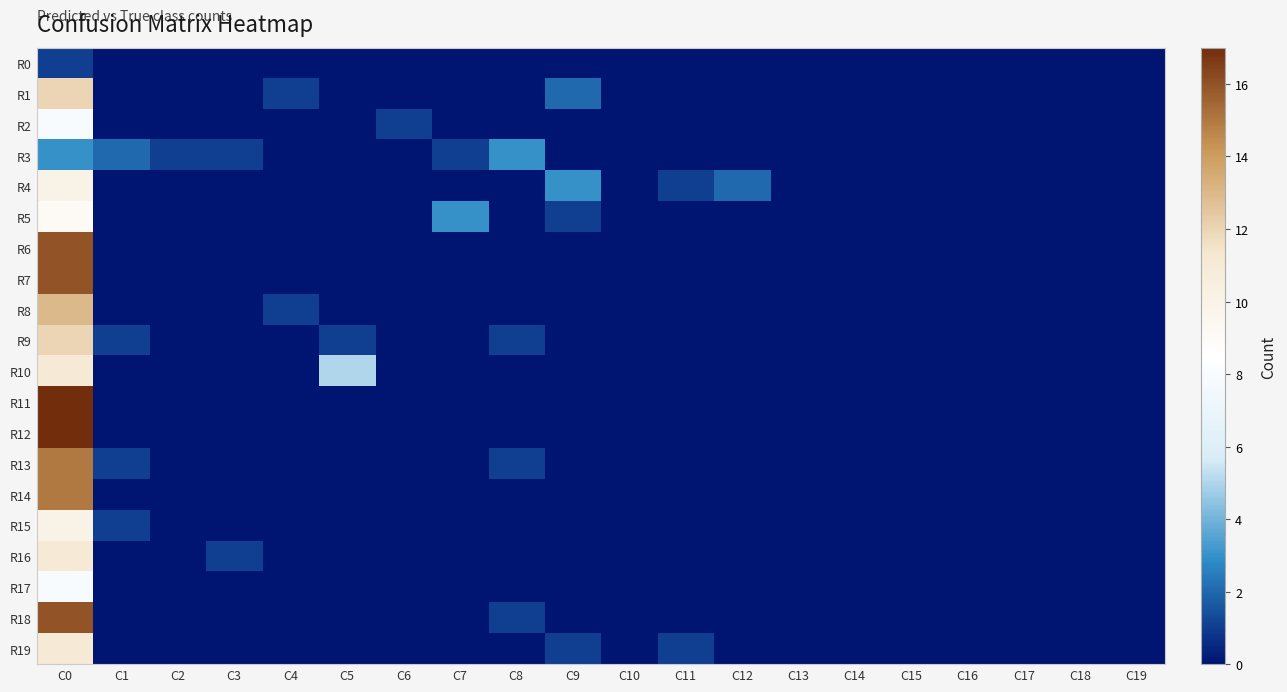

Which has a higher value, C18 or C12?

C18